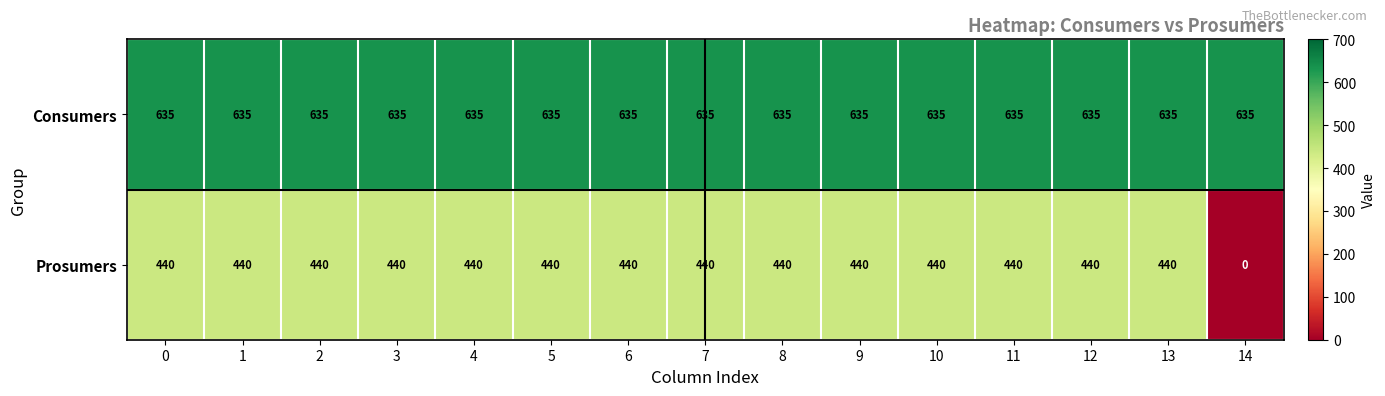

At 9, list the series in order from smallest to largest.

Prosumers, Consumers